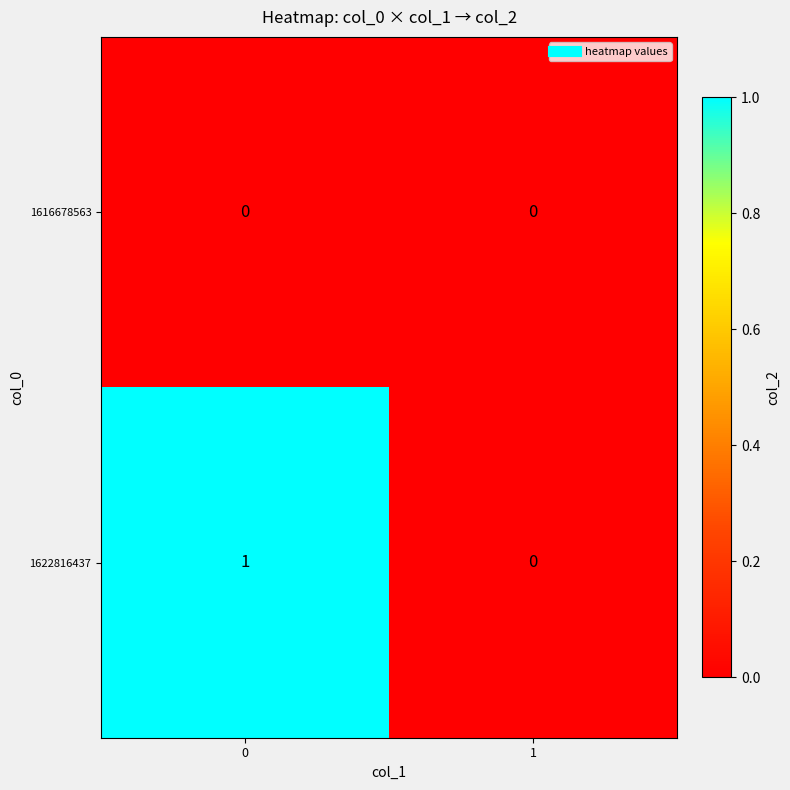

Which series changed the most between 0 and 1?

1622816437